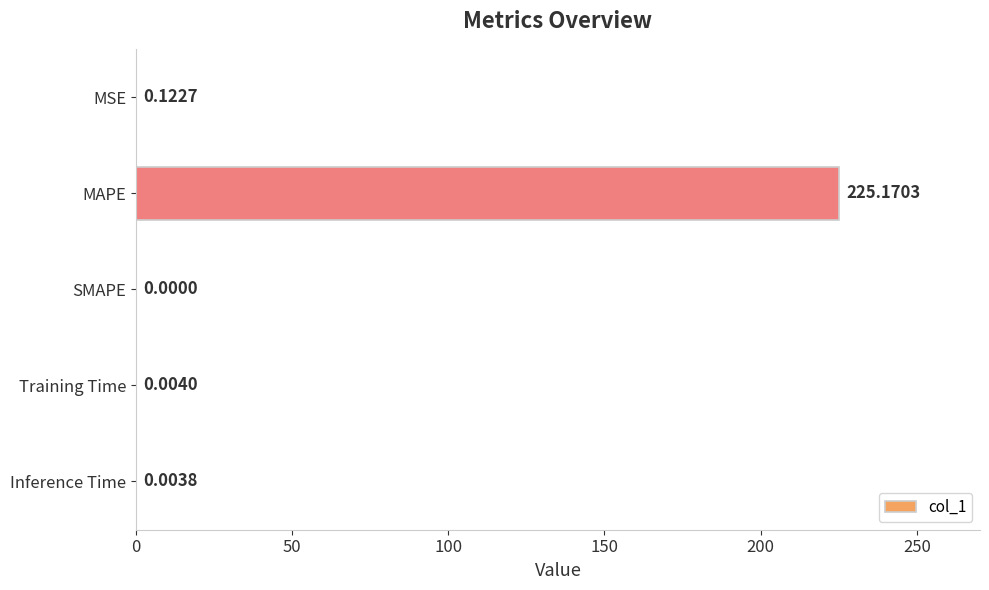

Are the bars horizontal?

Yes